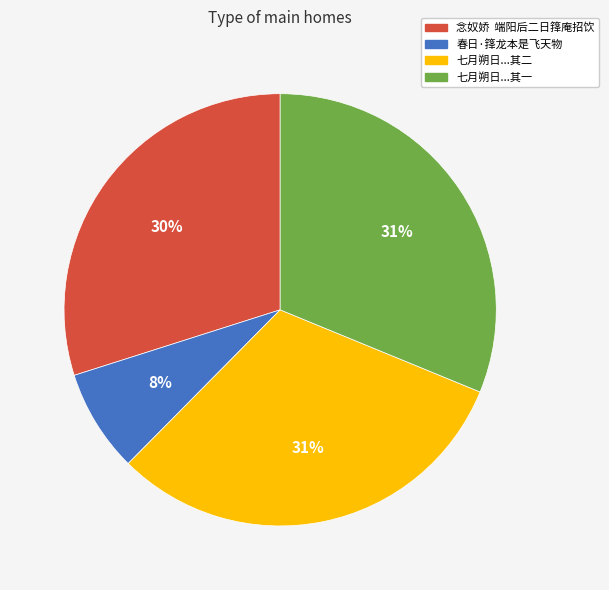

To the nearest percent, what is the average slice percentage?

25%